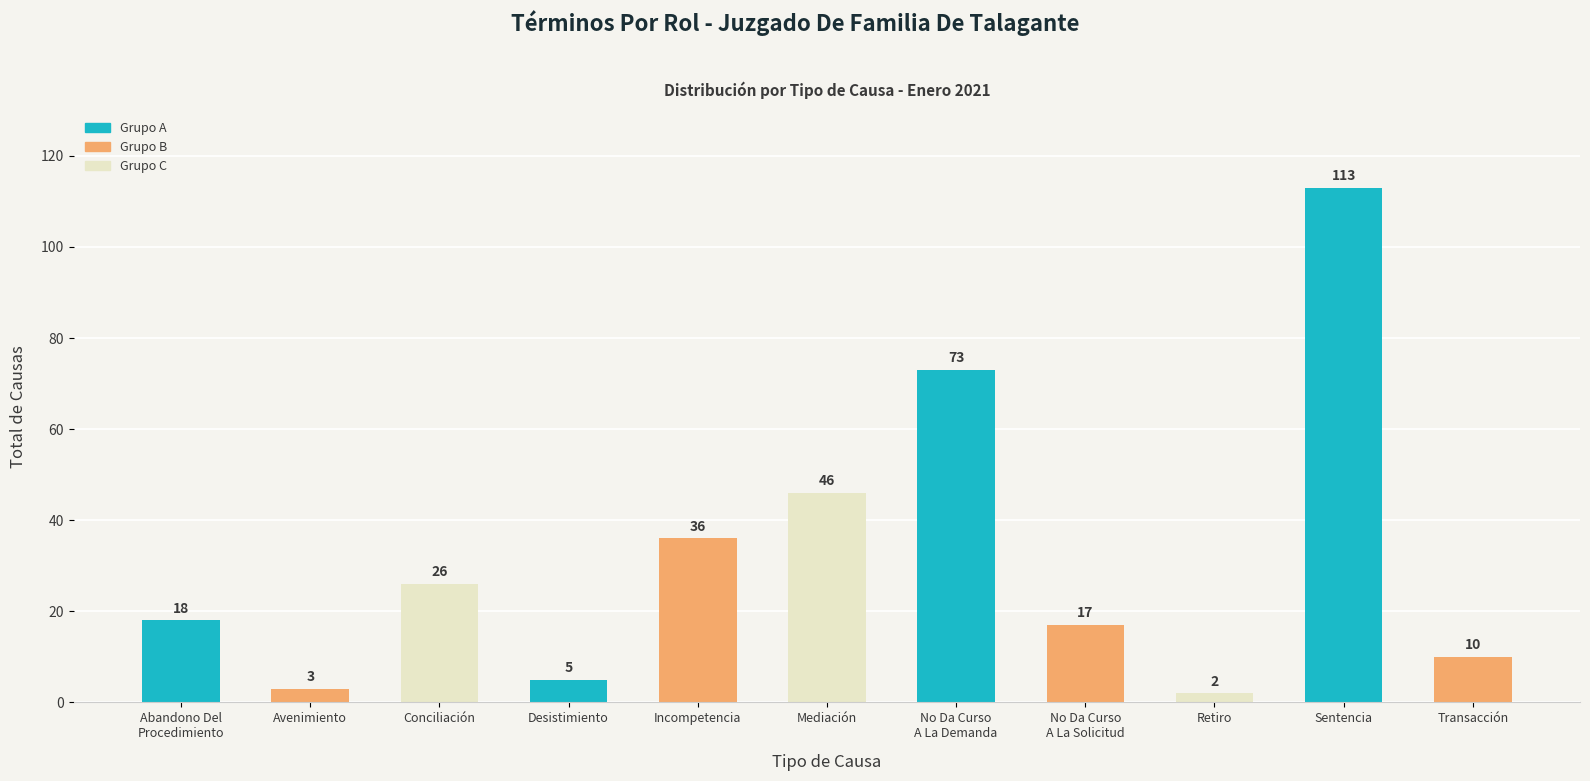

Count the number of categories in the chart.

11